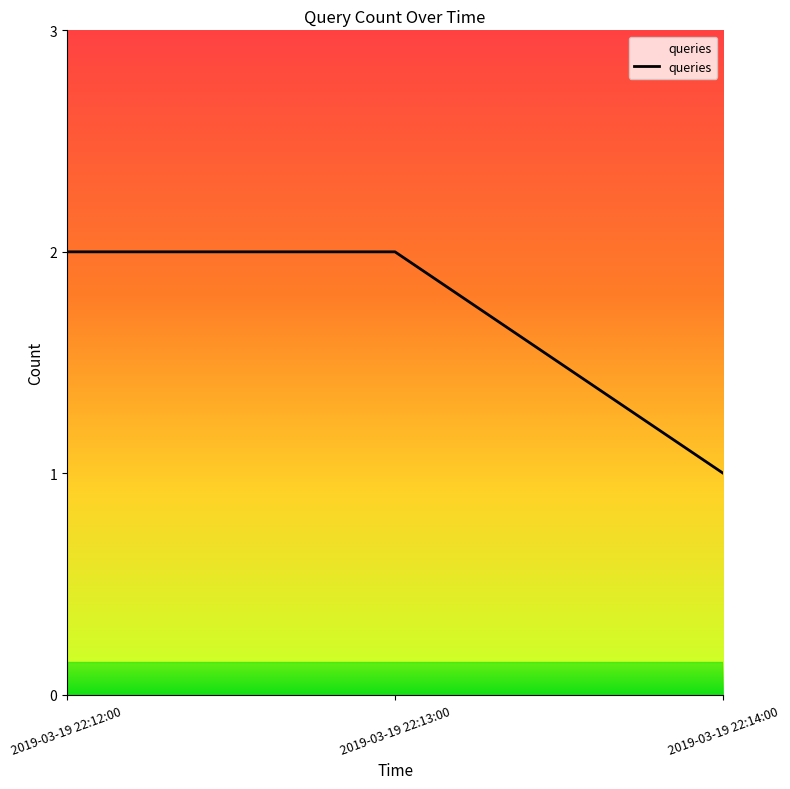

What position from the left is 2019-03-19 22:12:00?

1